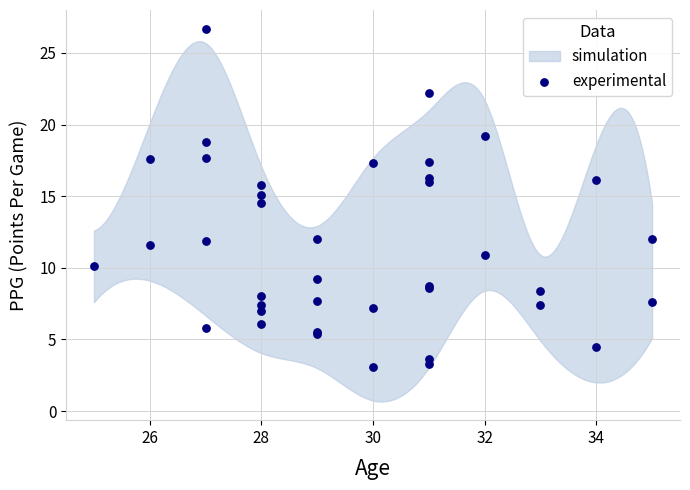

What Y value in the scatter plot is closest to 14?

14.5